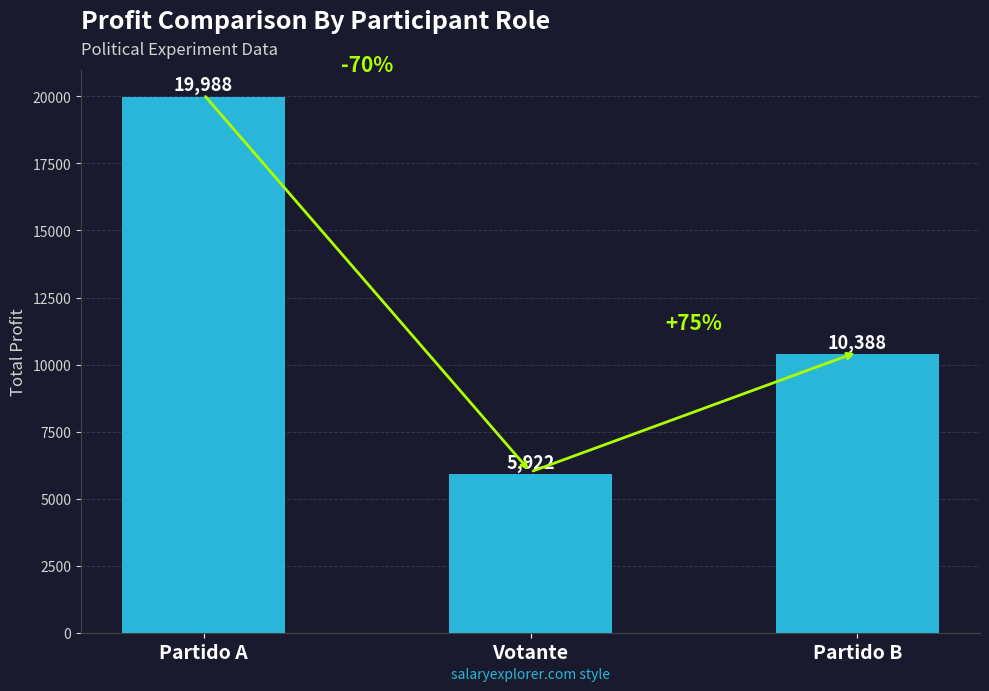

What is the change in value from Votante to Partido B?

+4466